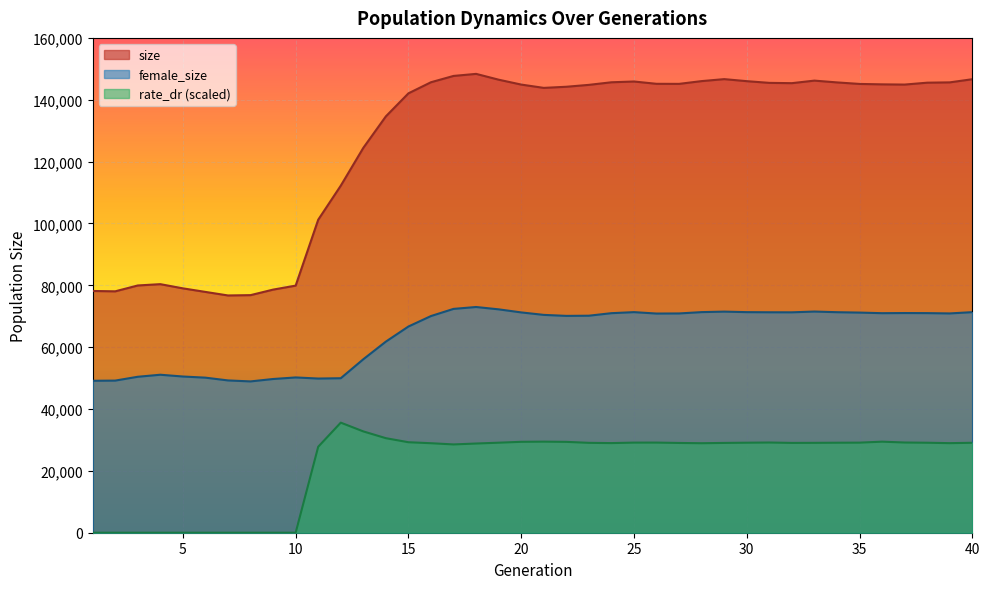

True or false: size and female_size cross at least once.

False